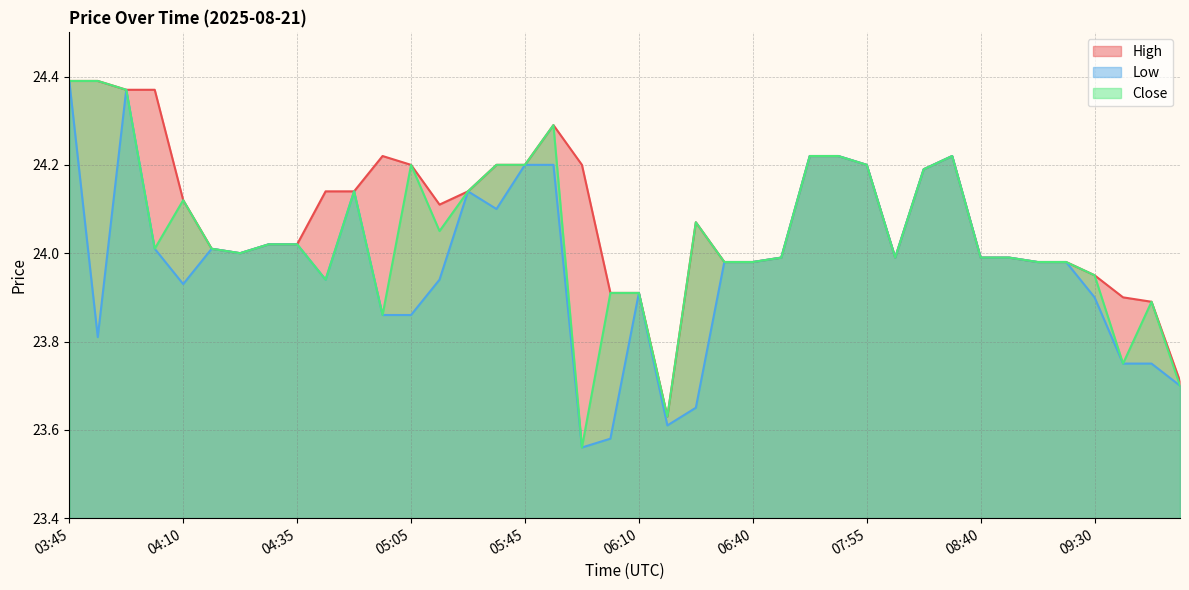

Is it true that Close equals 24.0 at 08:05?

True